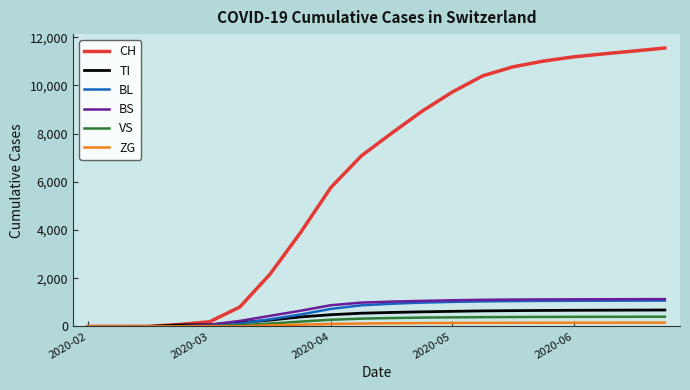

Which series has the largest range (max minus min)?

CH